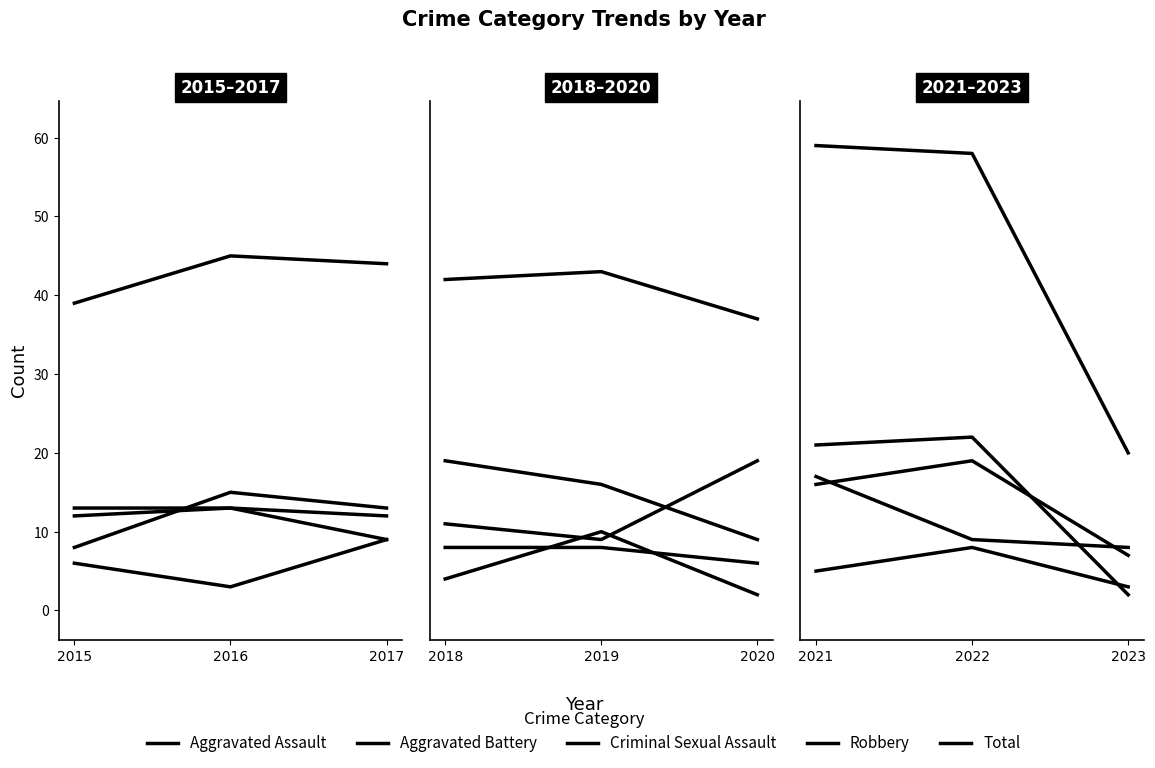

How many distinct data groups are displayed?

5